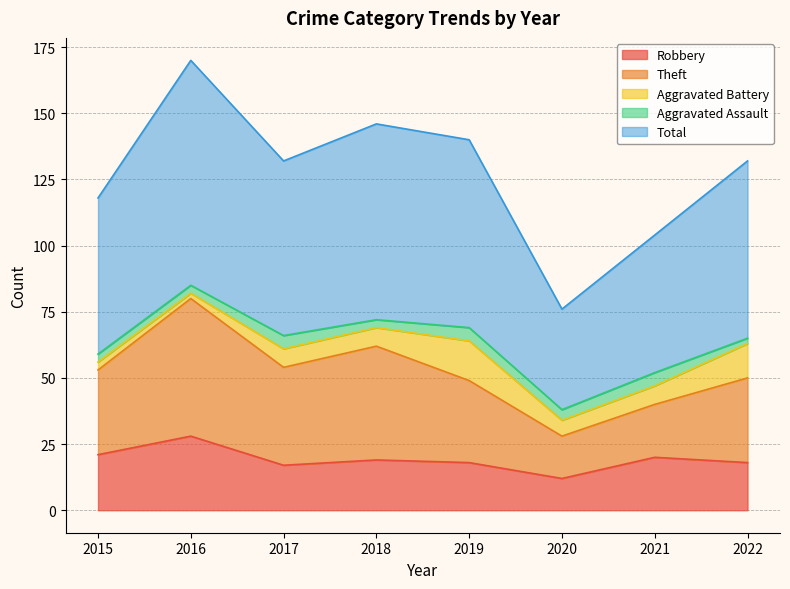

At which category is the sum across all series the highest?

2016